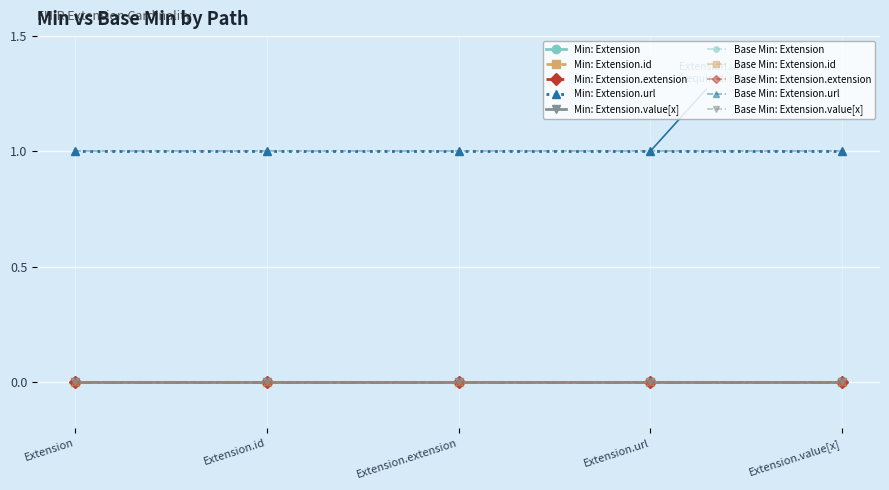

At how many categories does at least one series exceed 0?

5